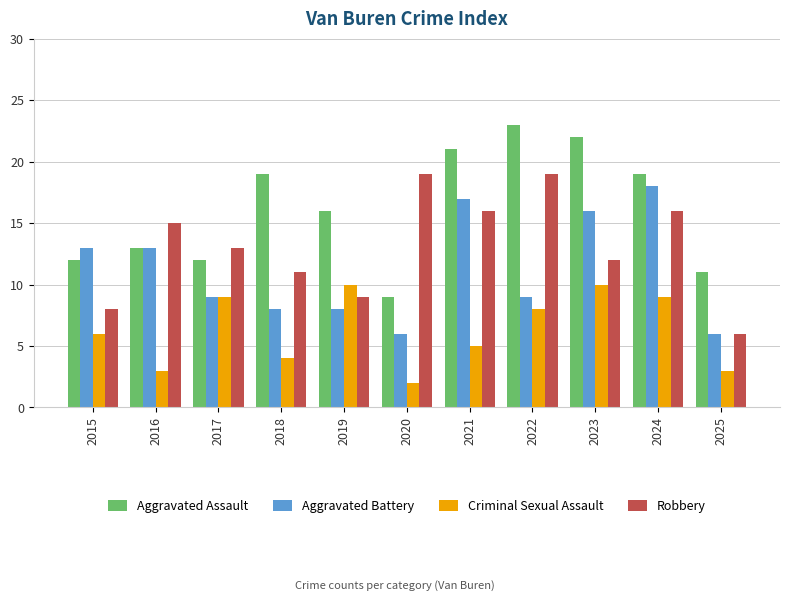

Reading left to right, what are all the values shown in this chart?

Aggravated Assault: 12	13	12	19	16	9	21	23	22	19	11
Aggravated Battery: 13	13	9	8	8	6	17	9	16	18	6
Criminal Sexual Assault: 6	3	9	4	10	2	5	8	10	9	3
Robbery: 8	15	13	11	9	19	16	19	12	16	6